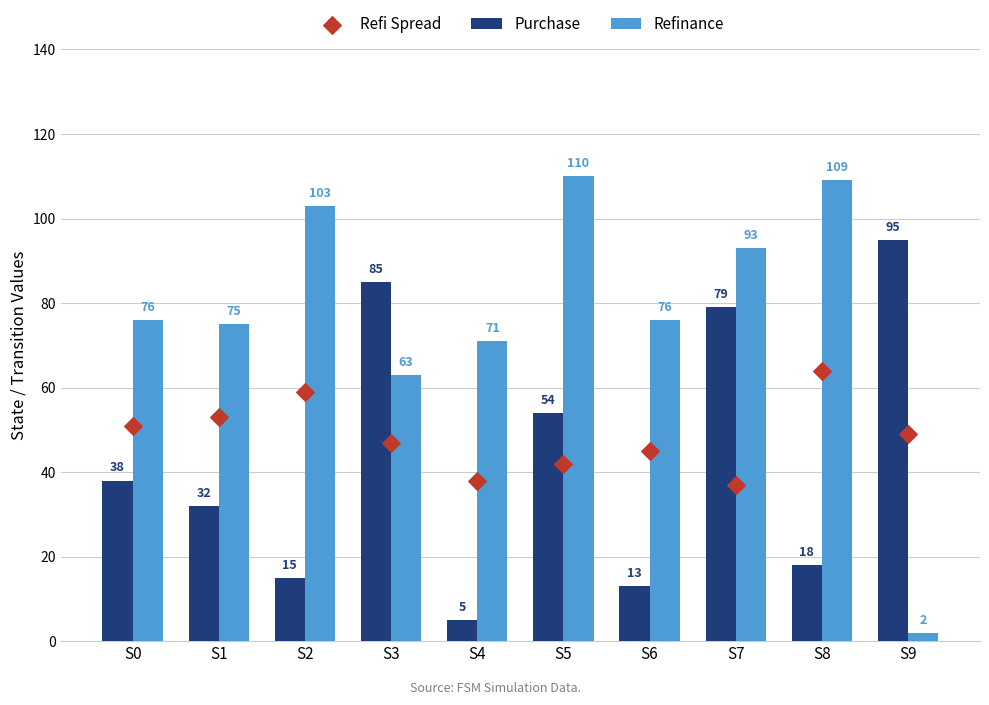

Which series reaches the minimum Y coordinate?

Refinance